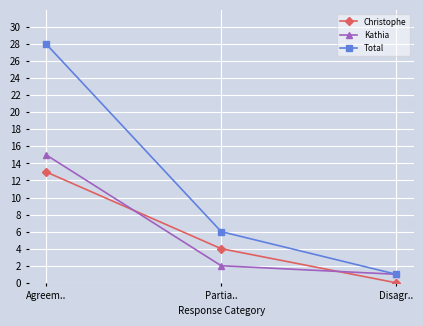

Reading right to left, extract all data points from this chart.

Christophe: Disagr..=0	Partia..=4	Agreem..=13
Kathia: Disagr..=1	Partia..=2	Agreem..=15
Total: Disagr..=1	Partia..=6	Agreem..=28